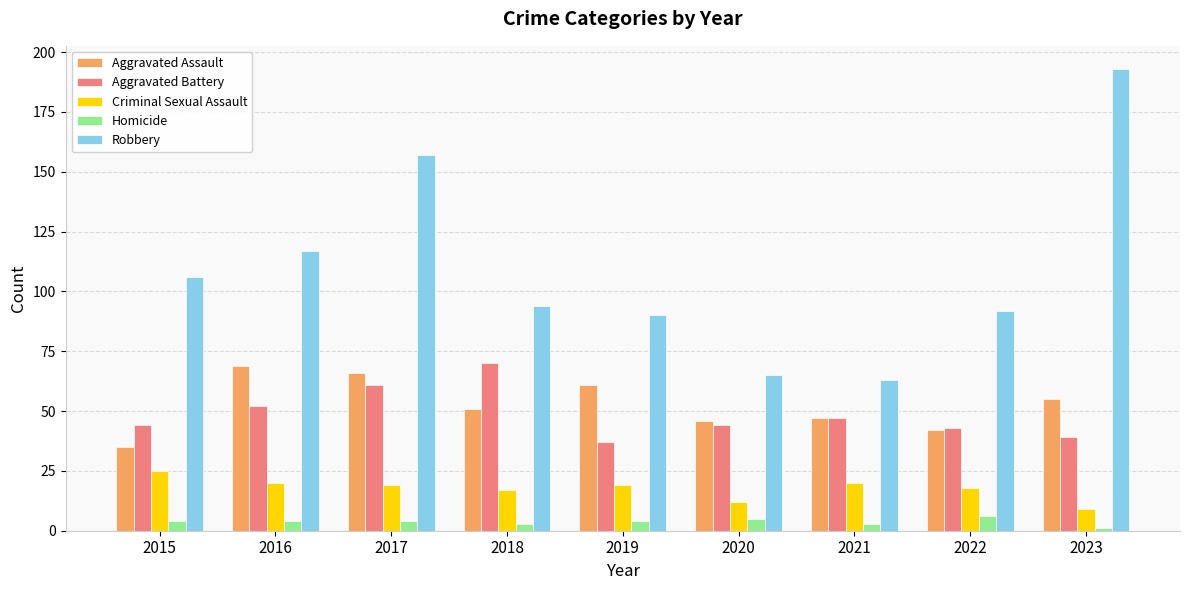

Which category has the lowest value across all series?

2023